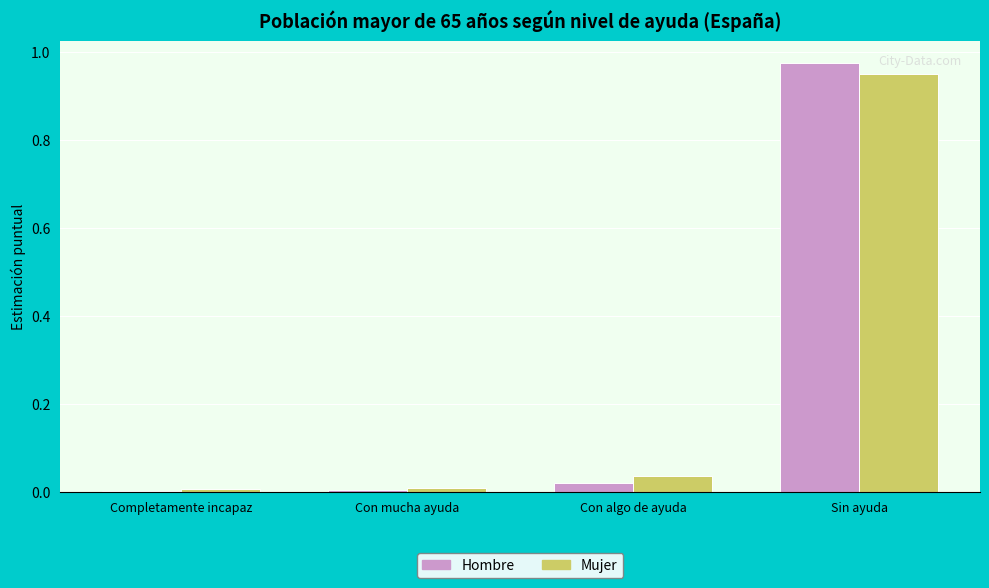

Between Con mucha ayuda and Sin ayuda, which series saw the biggest shift?

Hombre